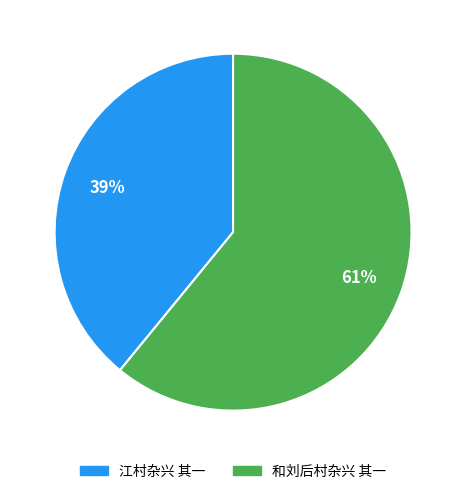

Combined, do 江村杂兴 其一 and 和刘后村杂兴 其一 account for over 50%?

Yes